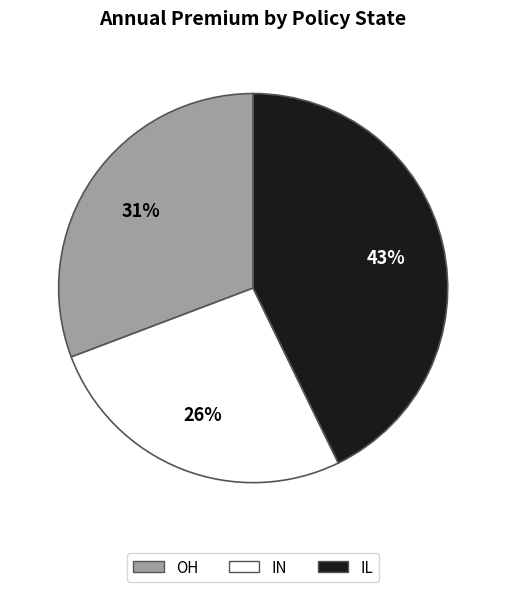

To the nearest percent, what is the combined percentage of IL and OH?

74%